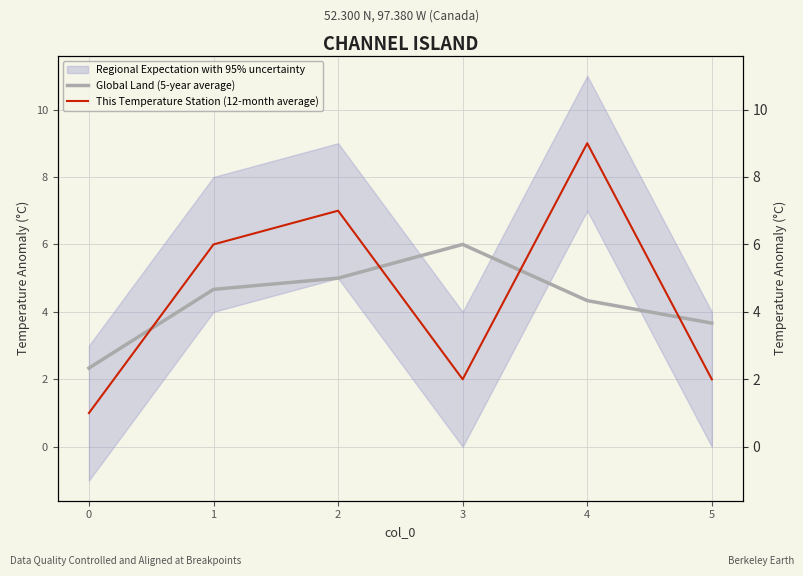

What is the average value of the Global Land (5-year average) series?

4.3